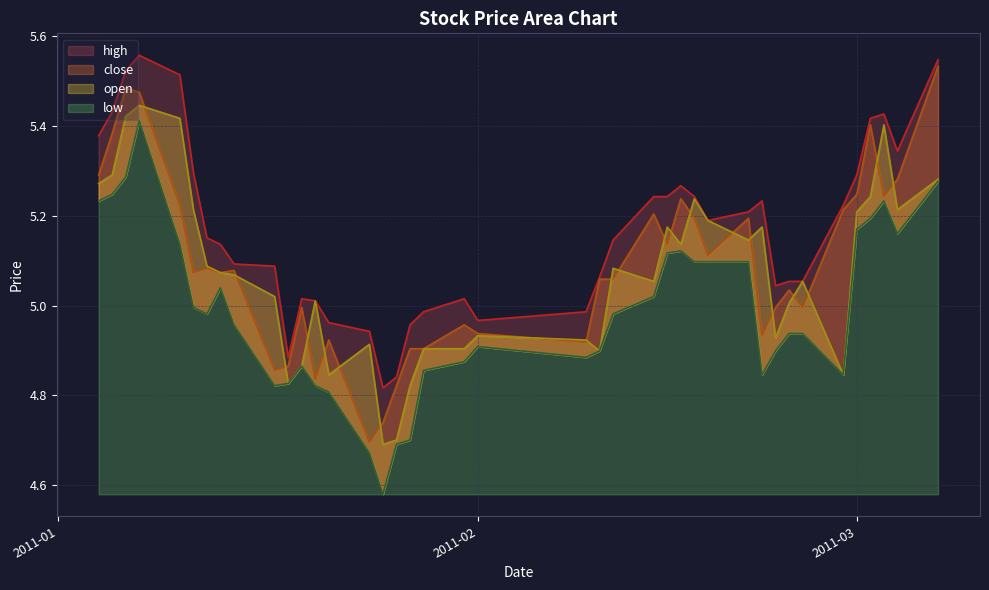

List the series in order of their peak value, lowest first.

low, open, close, high